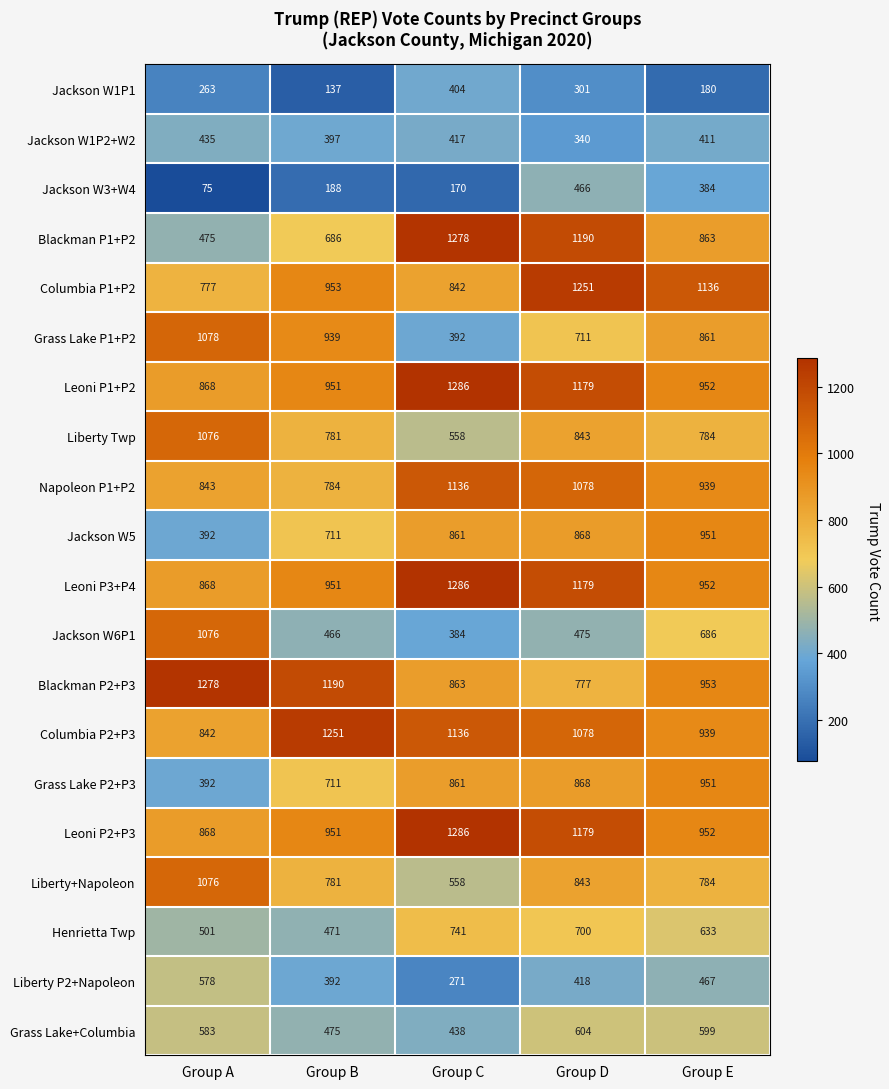

What is the sum of all Liberty+Napoleon values?

4042